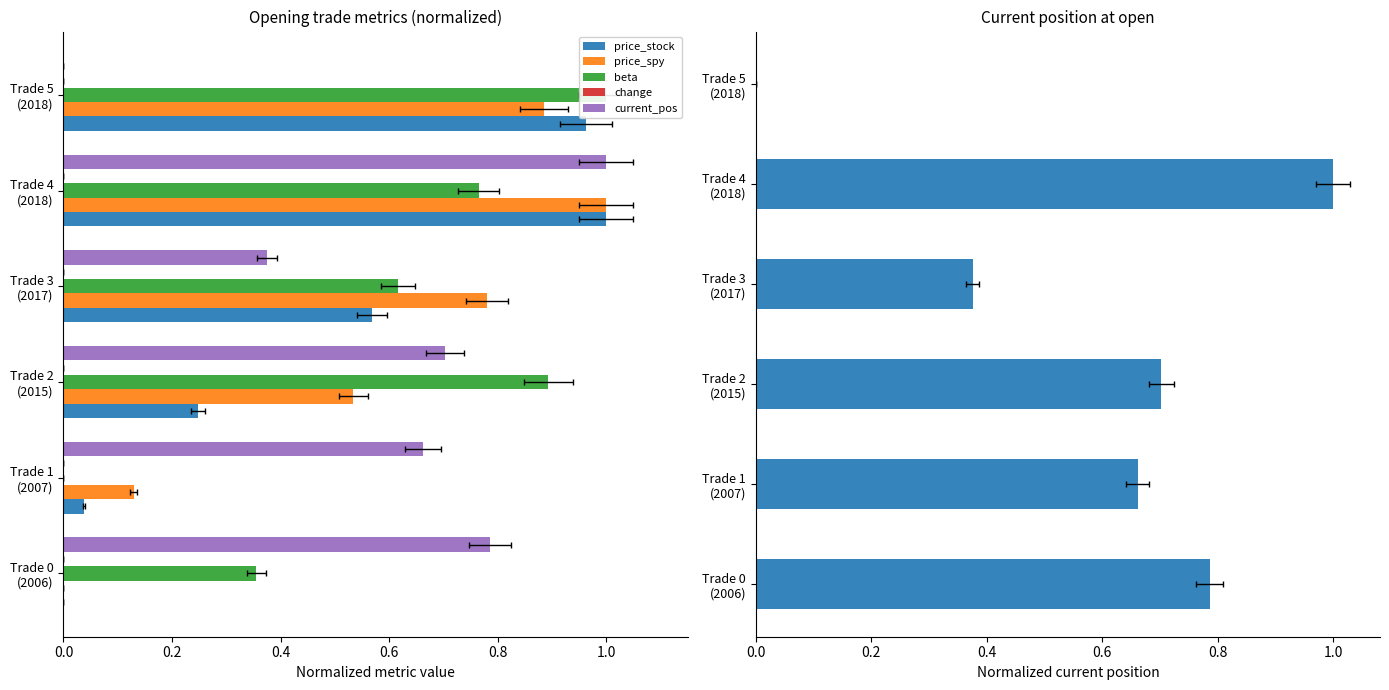

Which series has the largest total across all categories?

beta